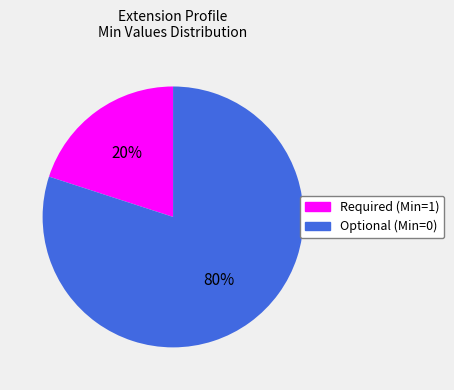

Count the number of slices in the pie.

2